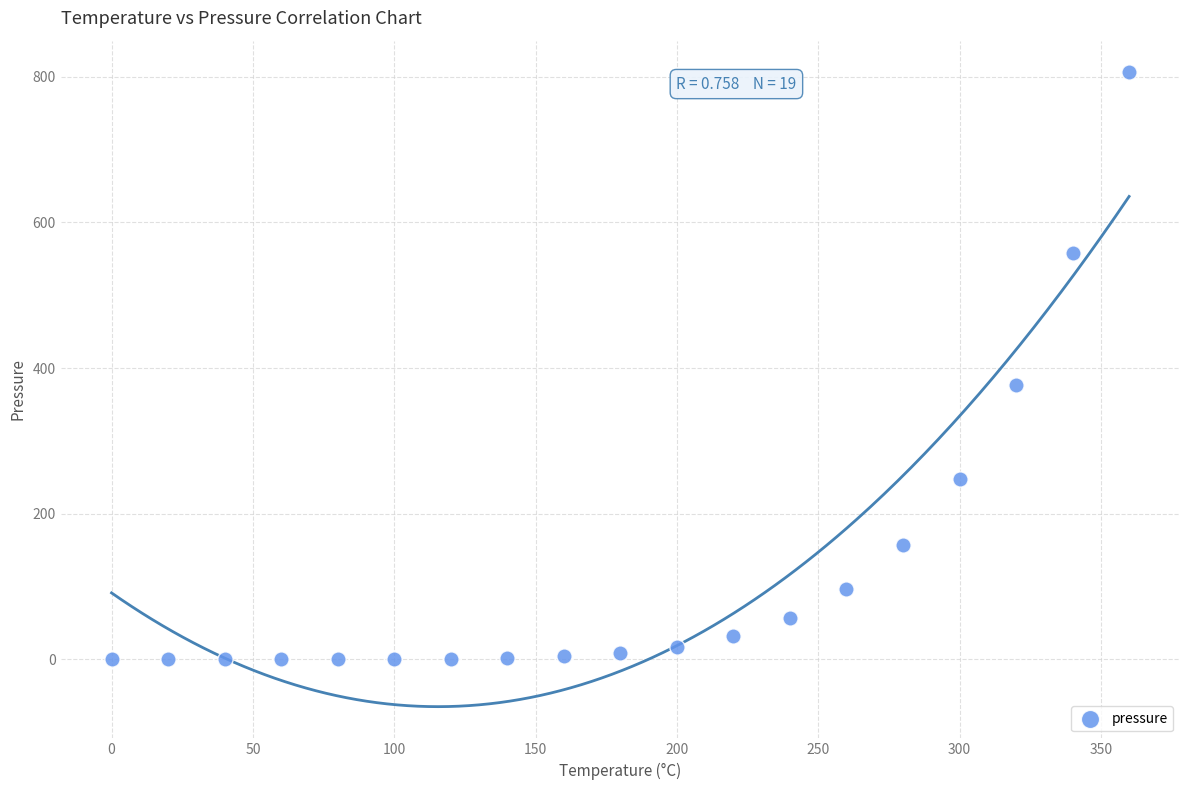

What is the range of X values (max minus min)?

360.0